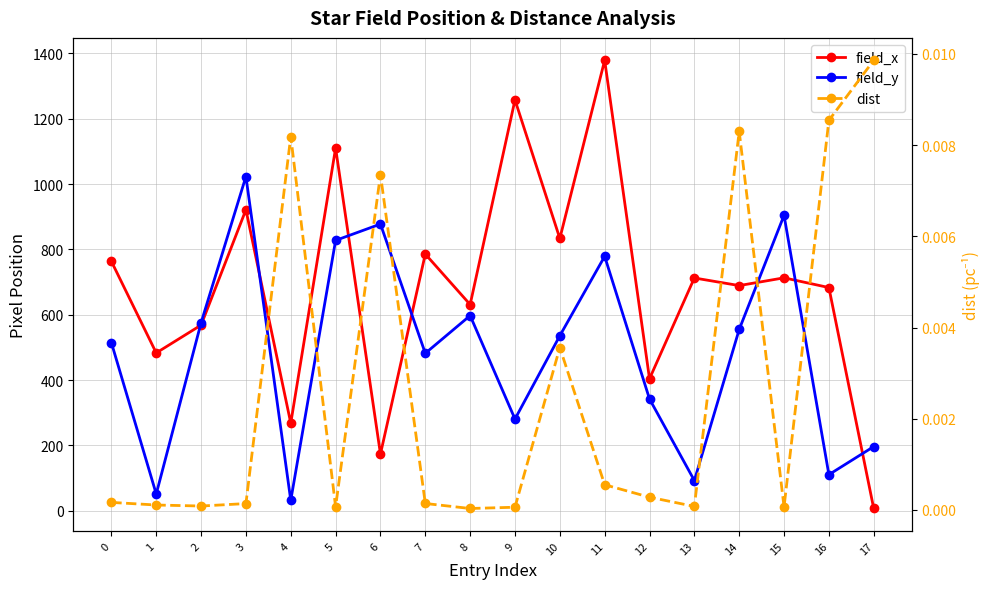

Which category has the lowest value across all series?

8